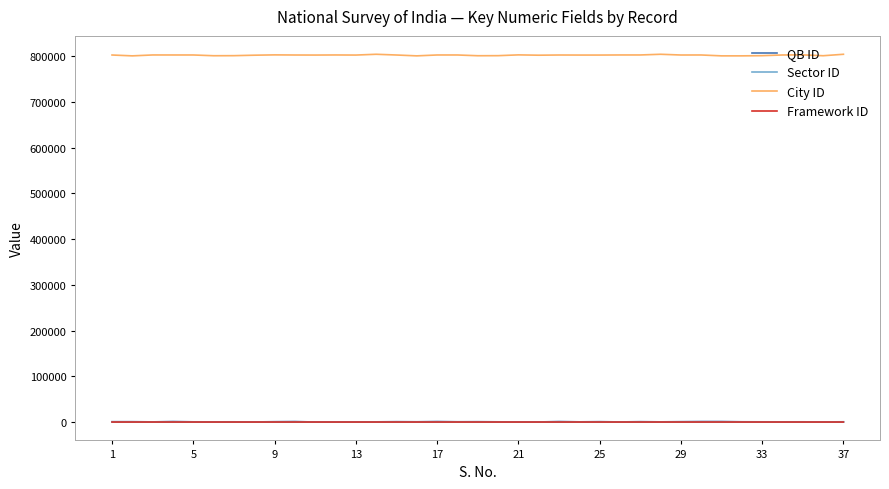

Which series has the largest total across all categories?

City ID